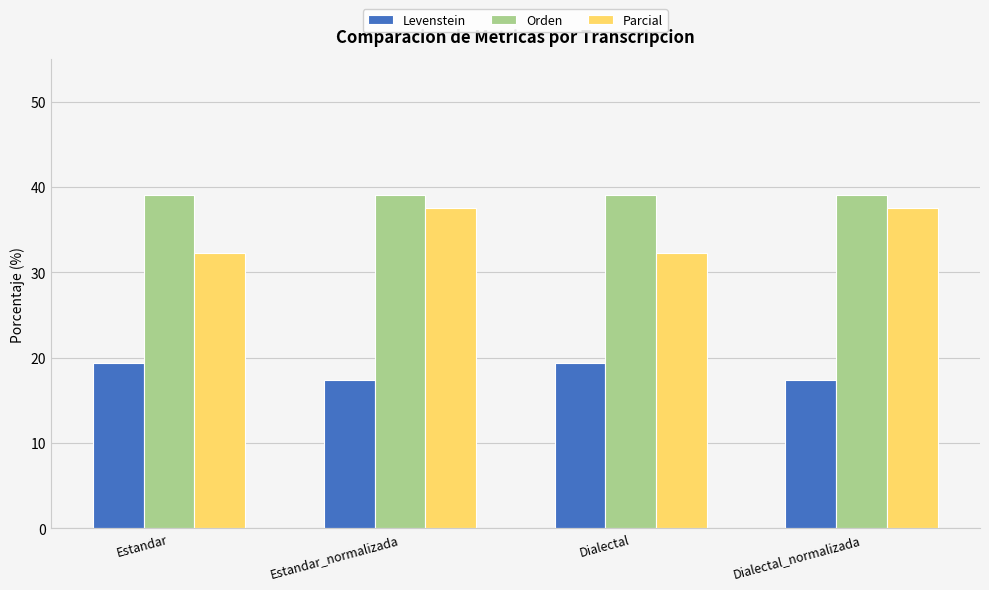

How many distinct data groups are displayed?

3